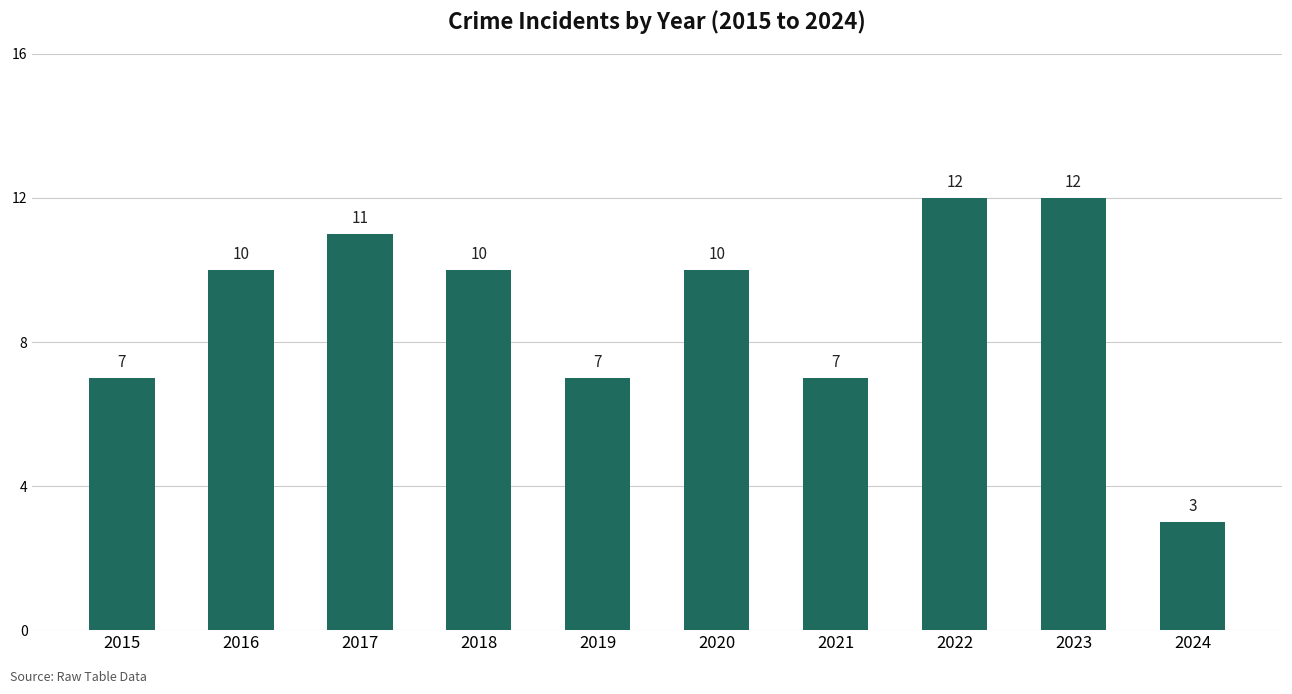

True or false: the data shows 16 at 2016.

False